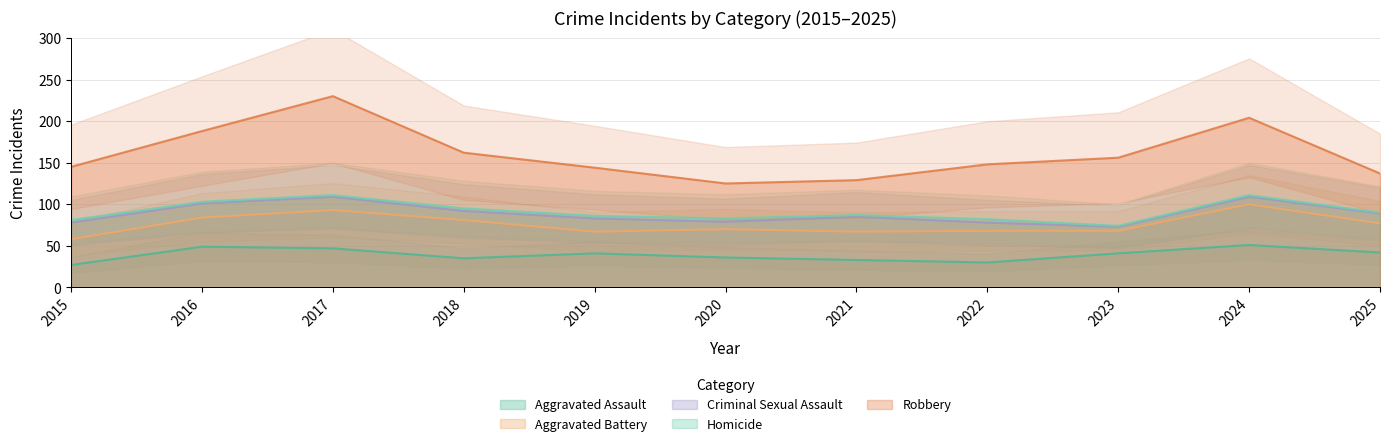

What is the minimum value for Homicide?

74